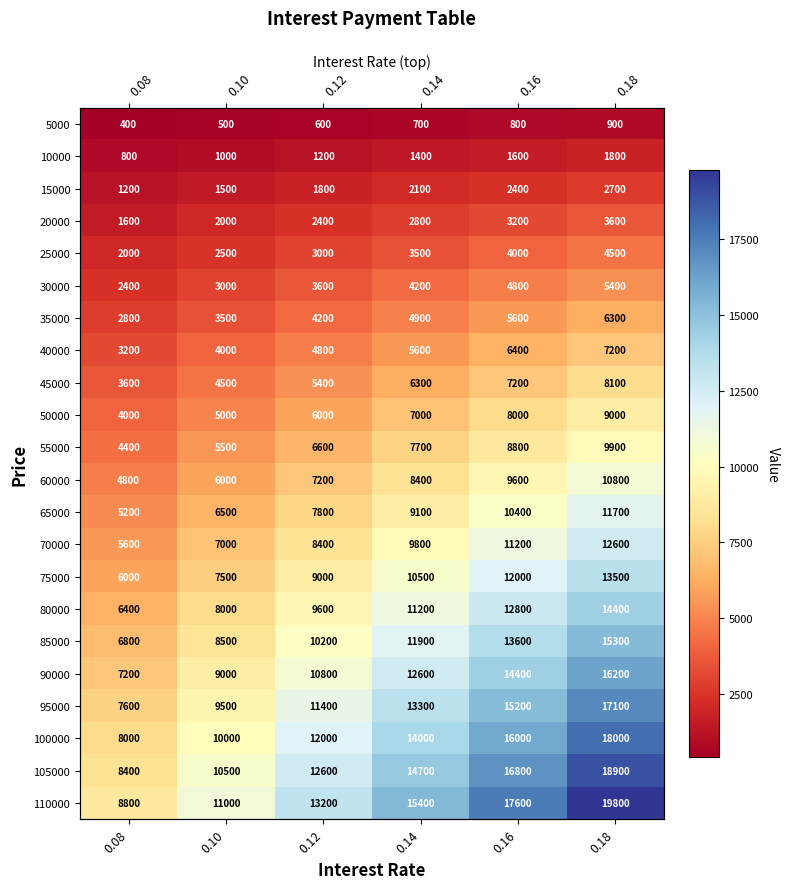

What is the sum of all 95000 values?

74100